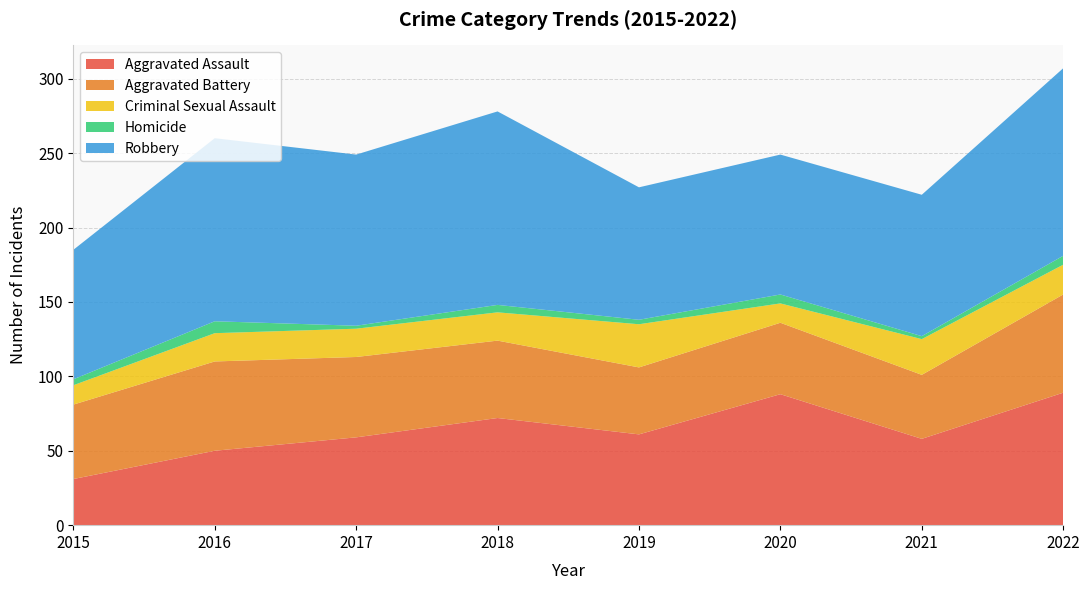

Reading left to right, list all the values displayed in this chart.

Aggravated Assault: 31	50	59	72	61	88	58	89
Aggravated Battery: 50	60	54	52	45	48	43	66
Criminal Sexual Assault: 13	19	19	19	29	13	24	20
Homicide: 4	8	2	5	3	6	2	6
Robbery: 87	123	115	130	89	94	95	126